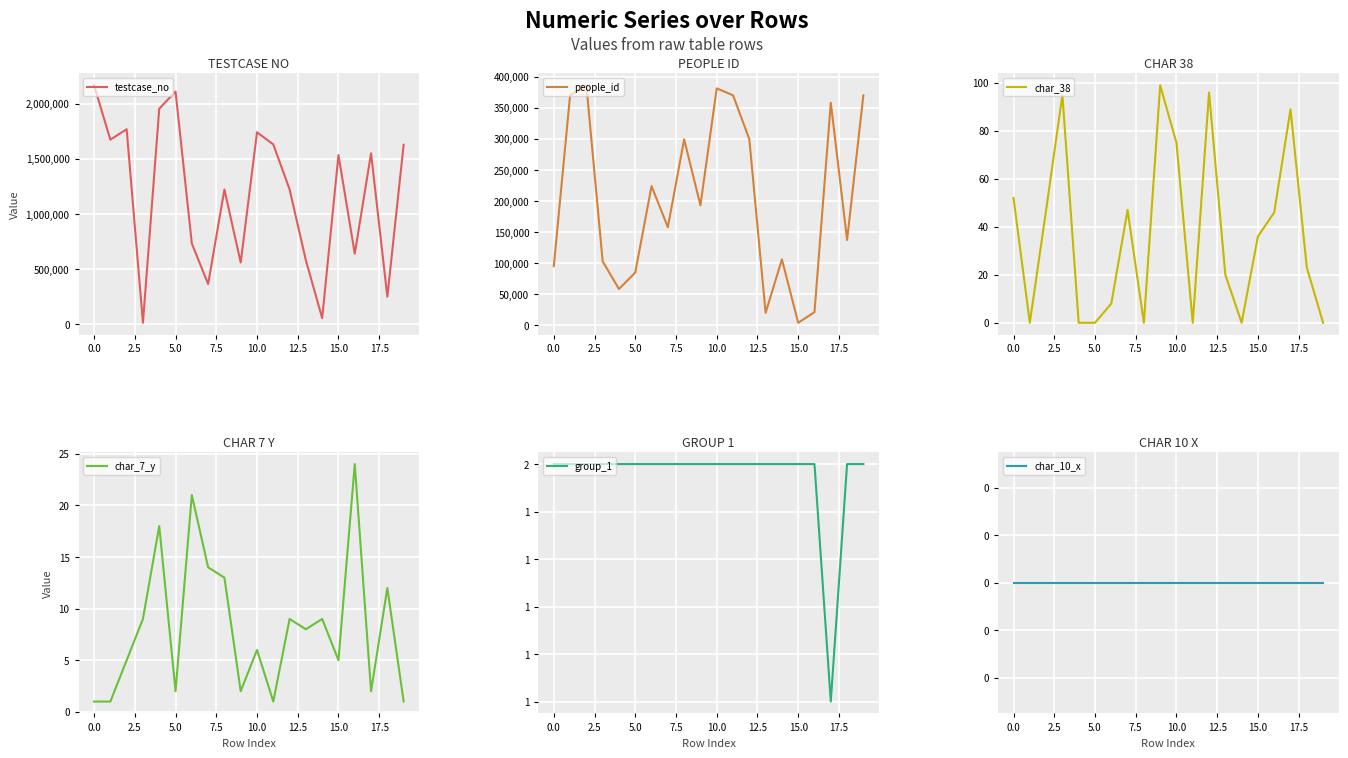

Which series has the largest range (max minus min)?

testcase_no